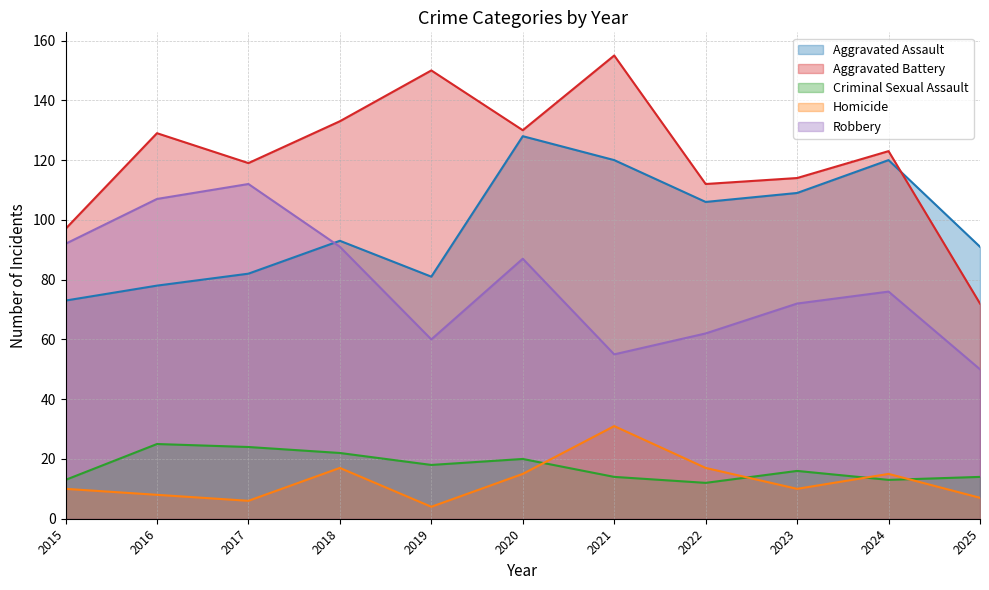

What is the difference between the second highest and minimum values in the Aggravated Assault series?

47